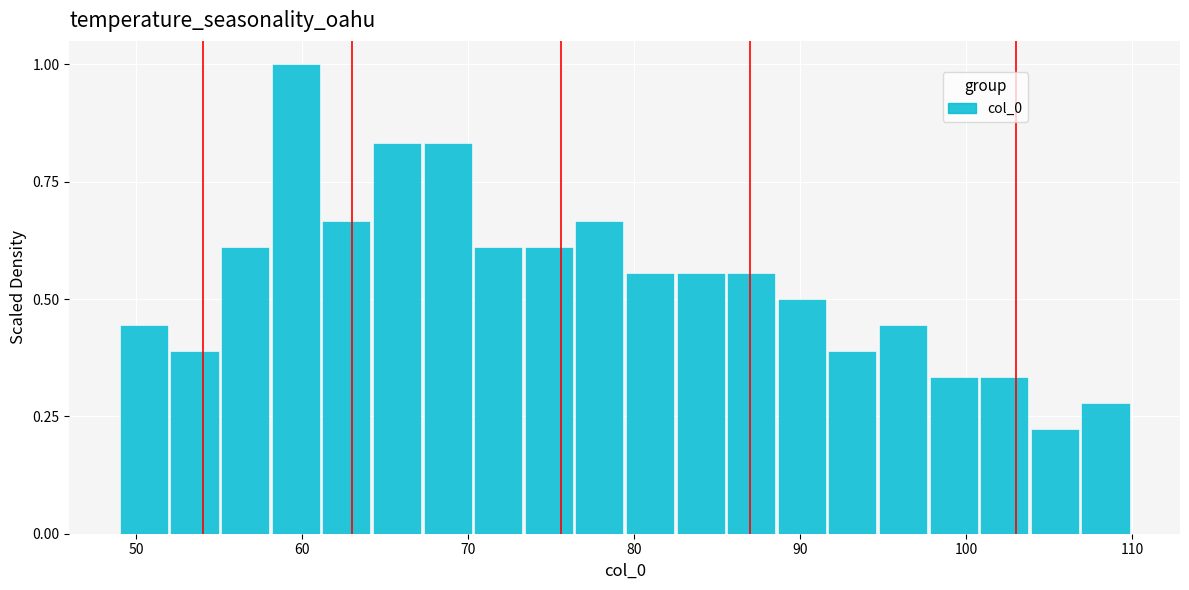

Around what value on the x-axis is the tallest bar? Give the approximate position of its centre, as read against the axis.

60